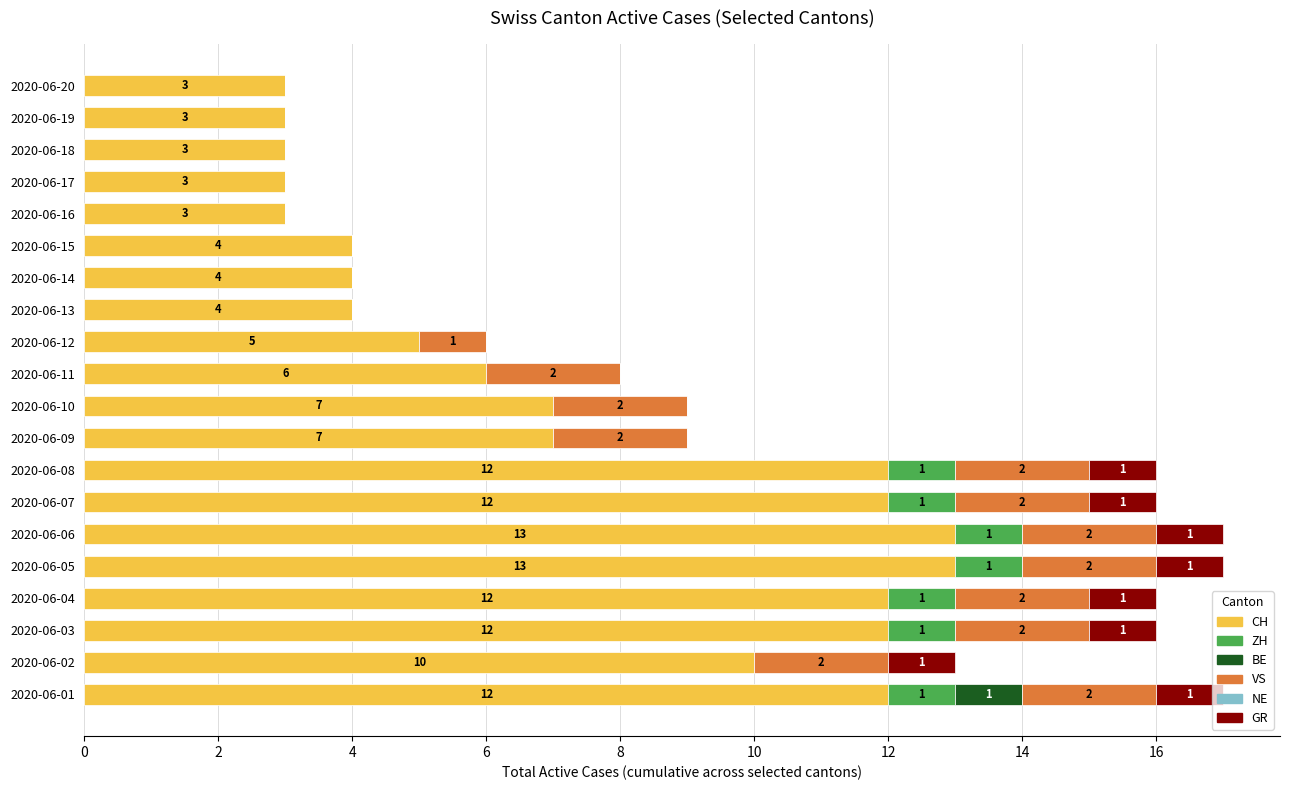

What is the sum of all CH values?

148